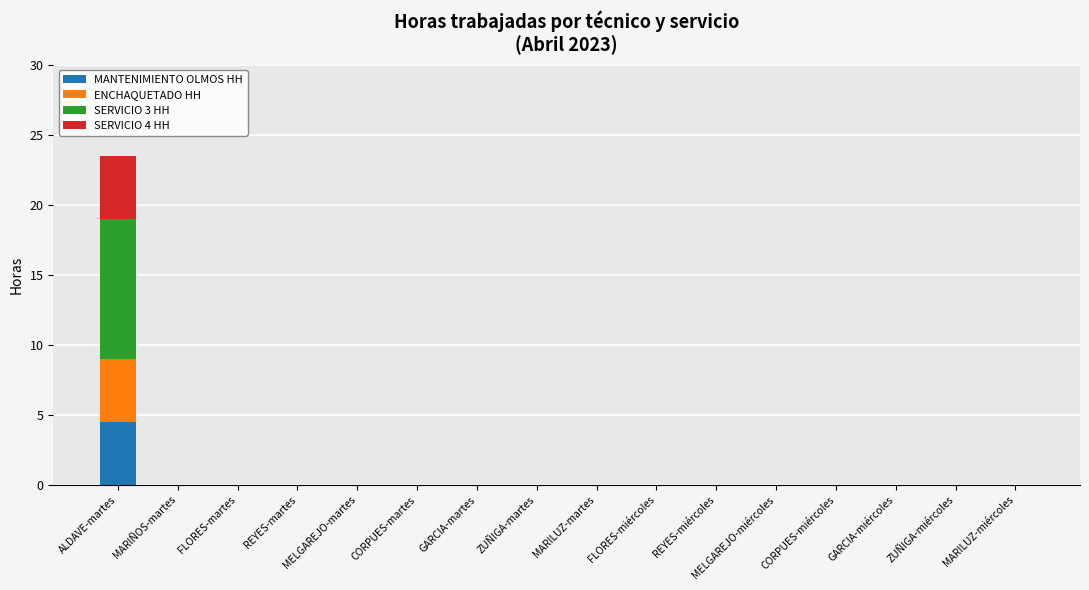

The MANTENIMIENTO OLMOS HH series shows 0.0 at MARIÑOS-martes. True or false?

True